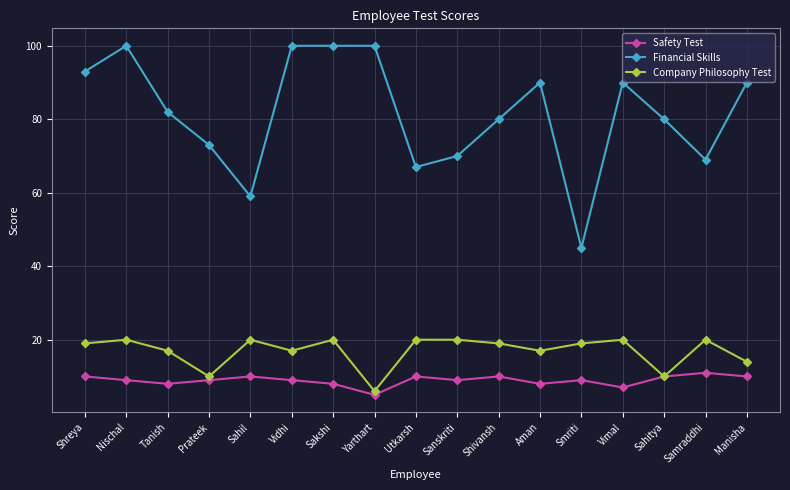

Which series has the largest range (max minus min)?

Financial Skills